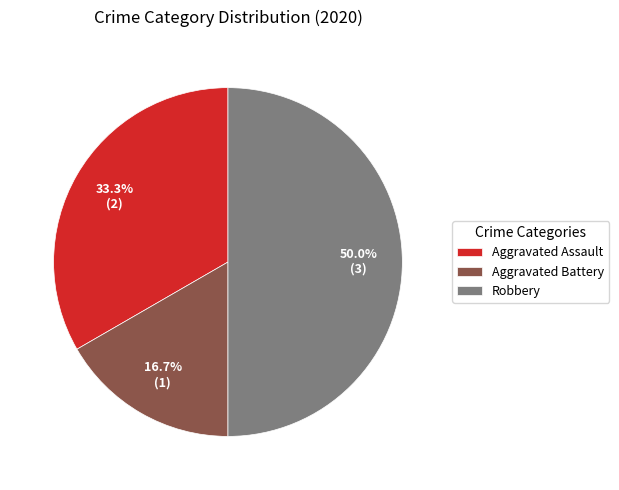

What portion of the pie excludes Robbery?

50.0%